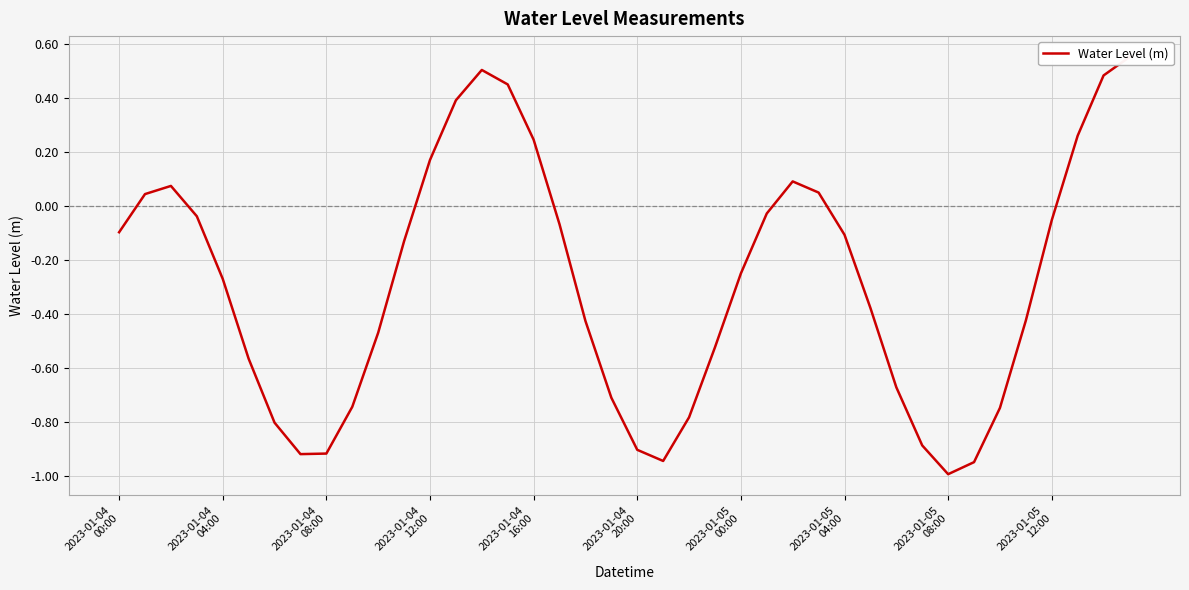

Read the value at 38.

0.5